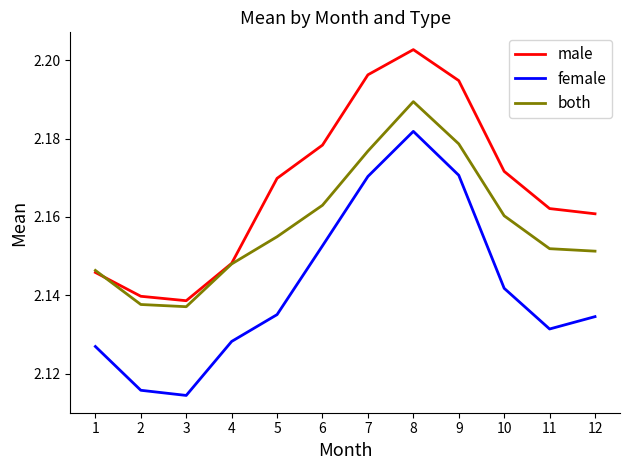

Which series has the widest spread of values?

female